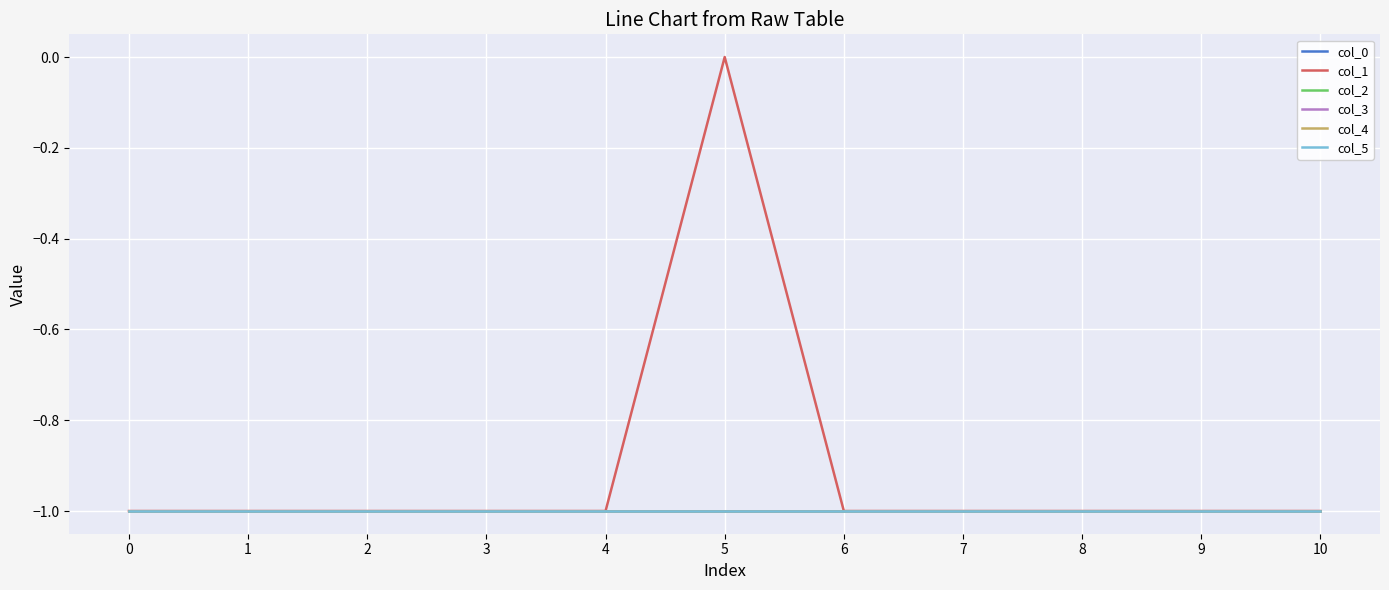

At 8, list the series in order from smallest to largest.

col_0, col_1, col_2, col_3, col_4, col_5